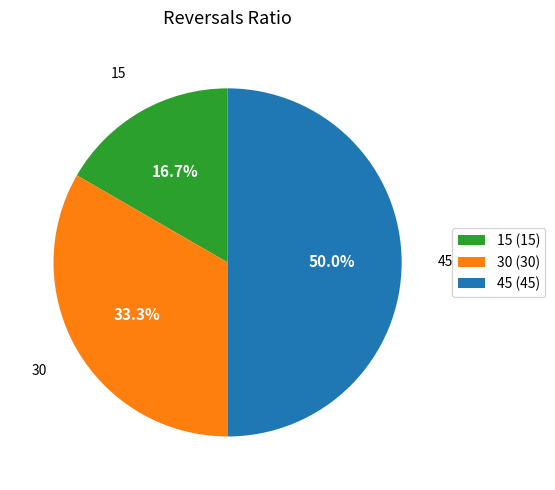

Does 30 account for over 50% of the chart?

No